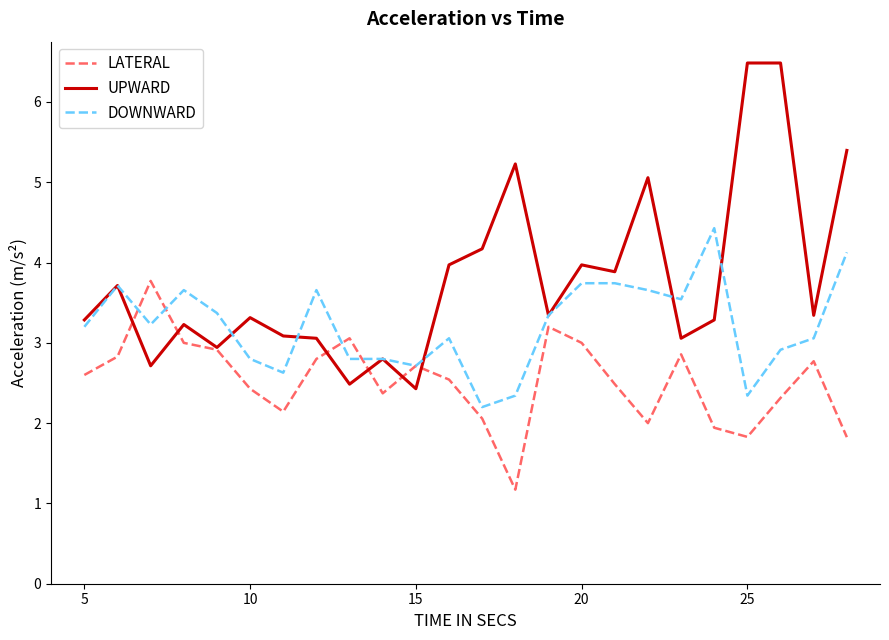

List the series in order of their overall mean, lowest first.

LATERAL, DOWNWARD, UPWARD